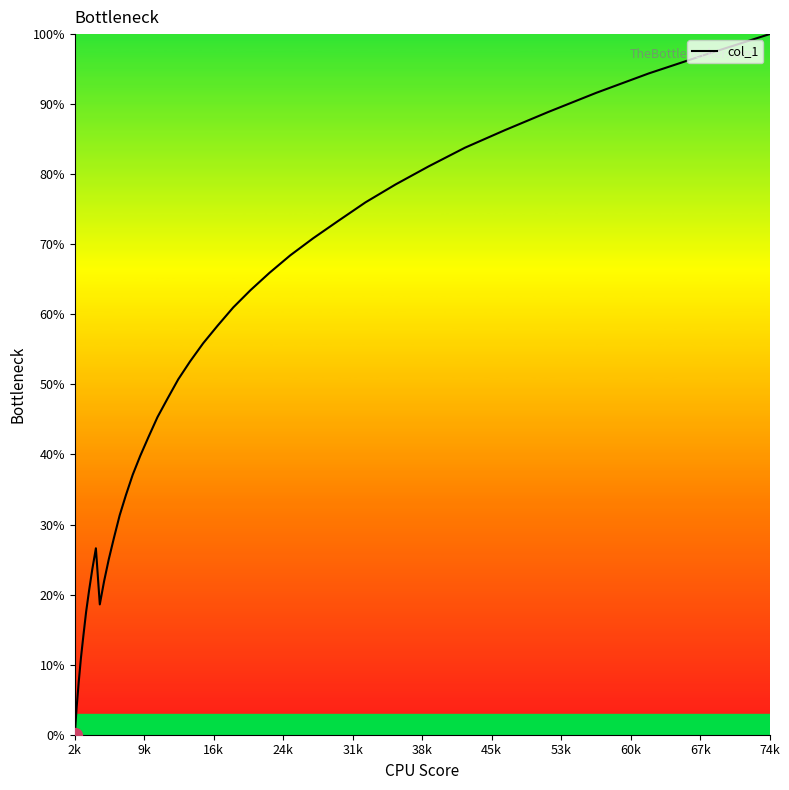

How many categories are shown in the chart?

40